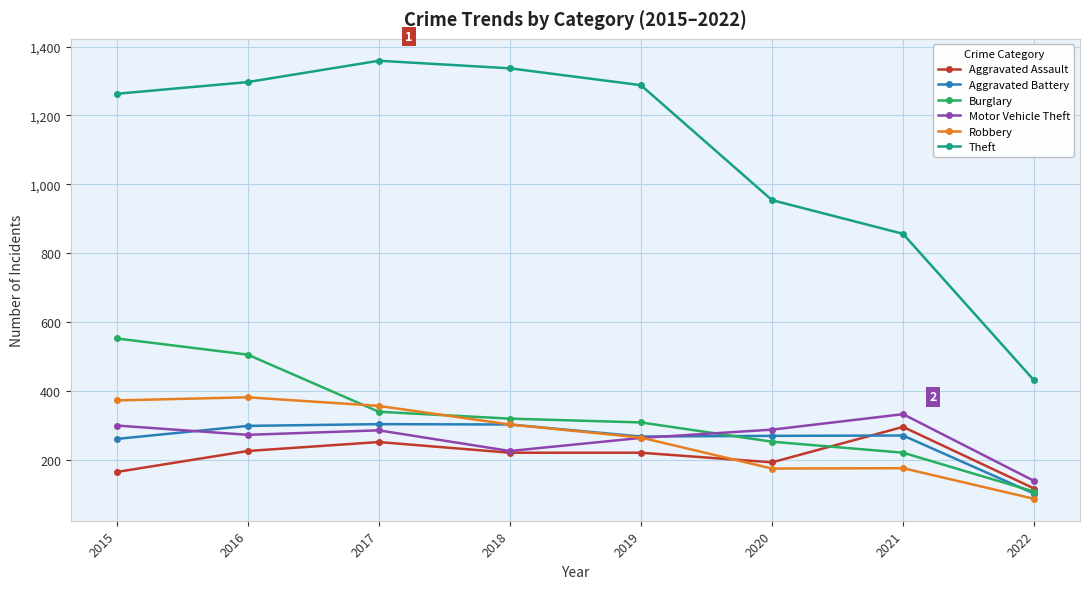

What is the total value across all series at 2021?

2148